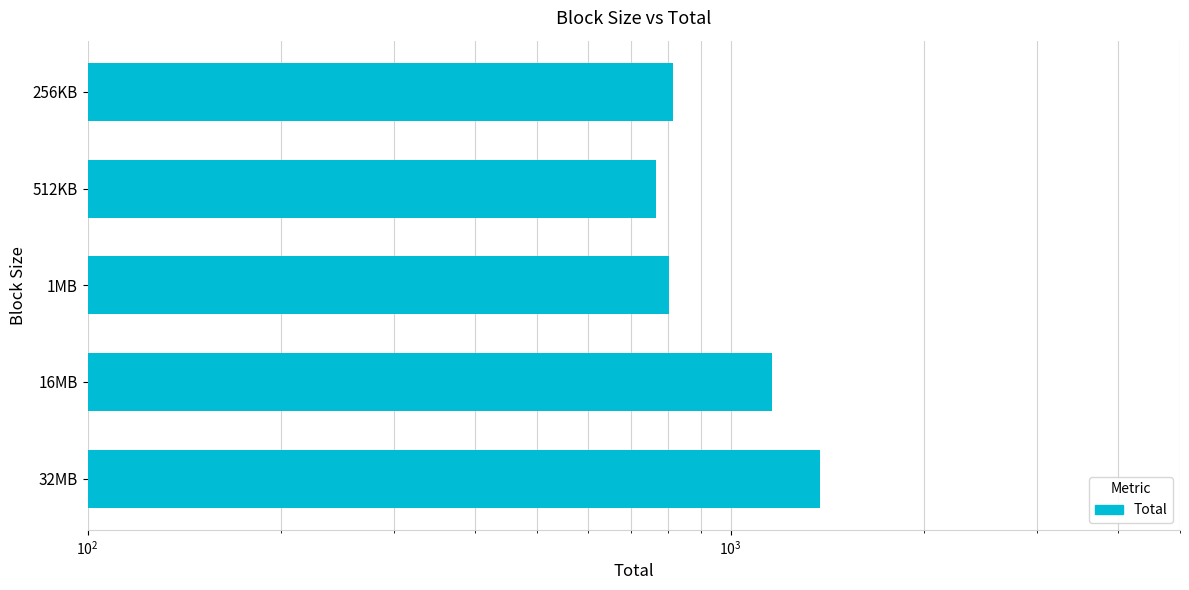

Read the value at 1MB.

802